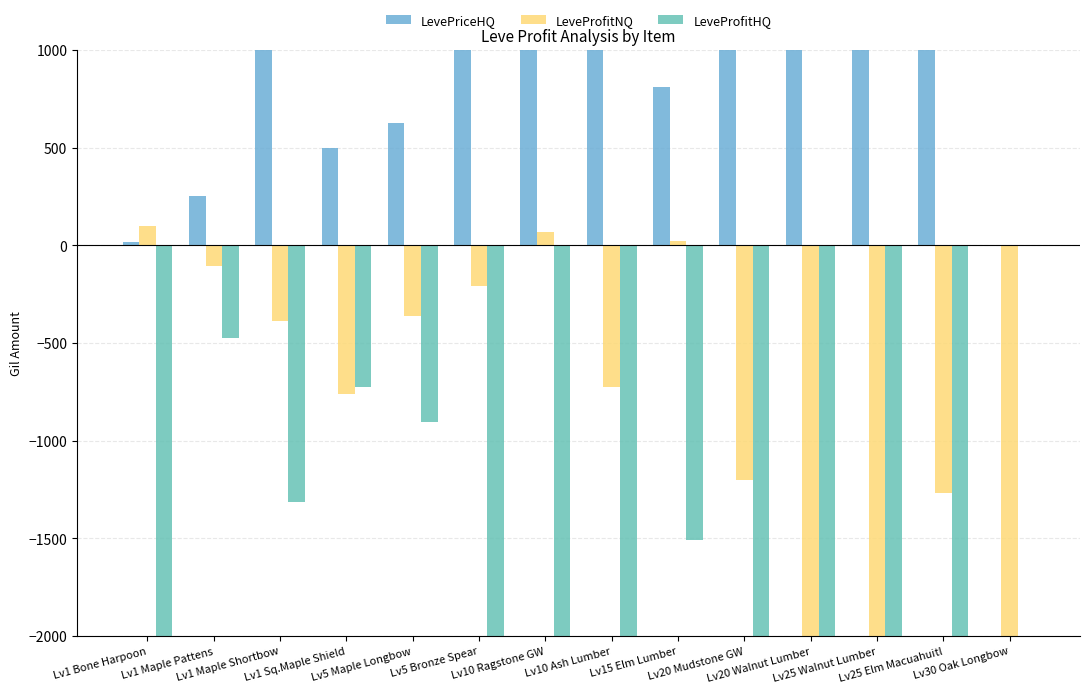

Where does the LeveProfitHQ series first go above -2086?

Lv1 Maple Pattens